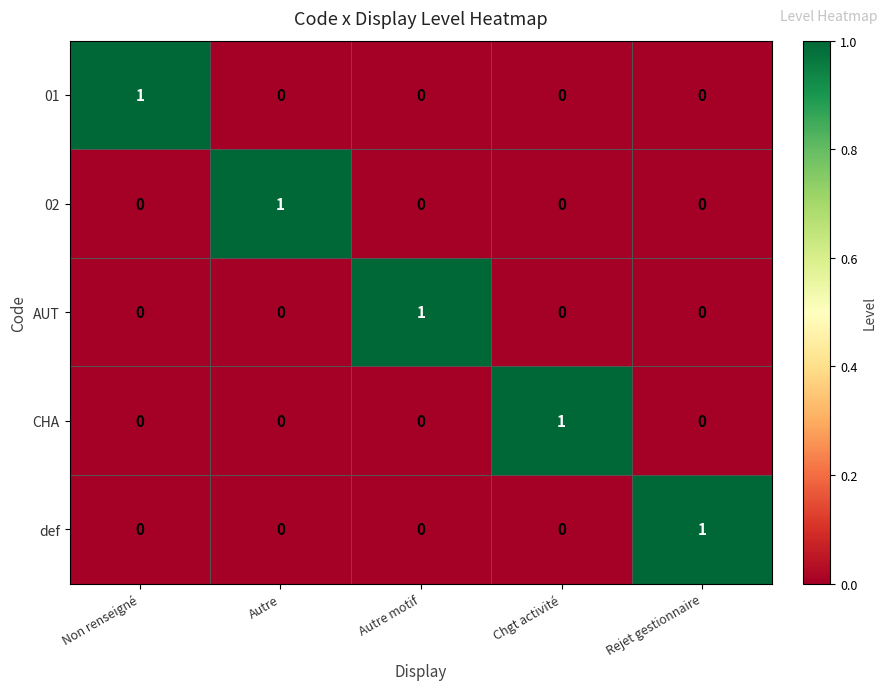

At how many categories does at least one series exceed 0?

5